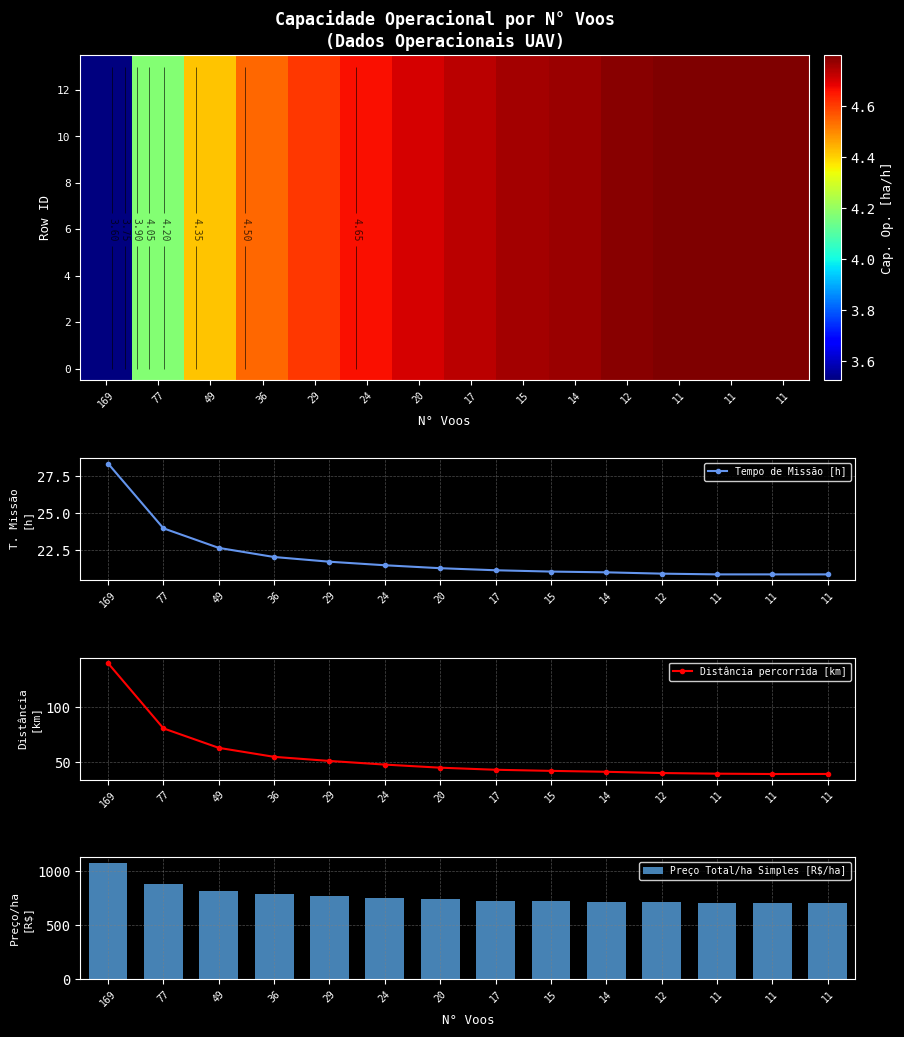

What is the difference between the highest and lowest values at 15?

716.5